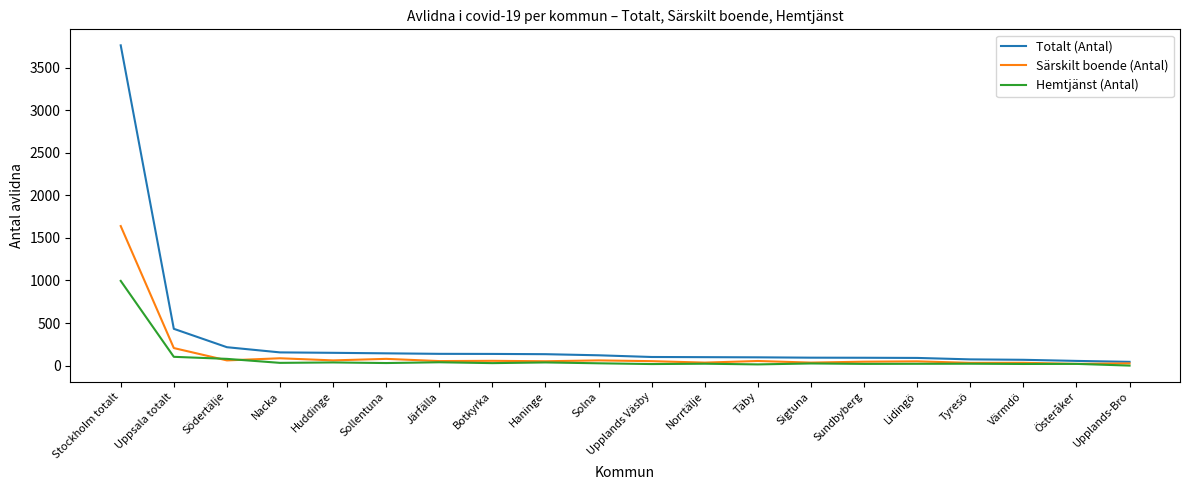

At which category is the sum across all series the highest?

Stockholm totalt